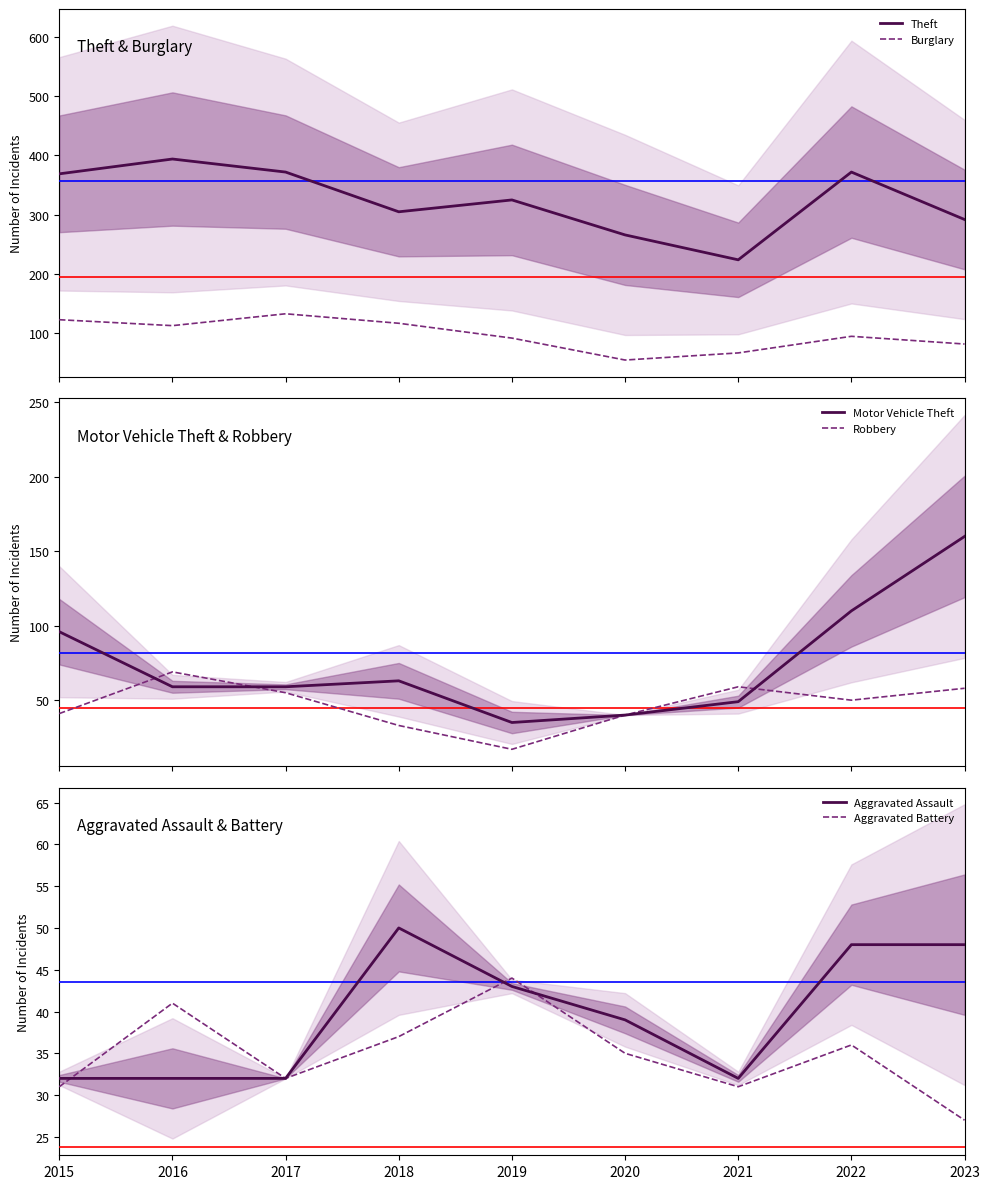

What are all the series names shown in the legend?

Theft, Burglary, Motor Vehicle Theft, Robbery, Aggravated Assault, Aggravated Battery